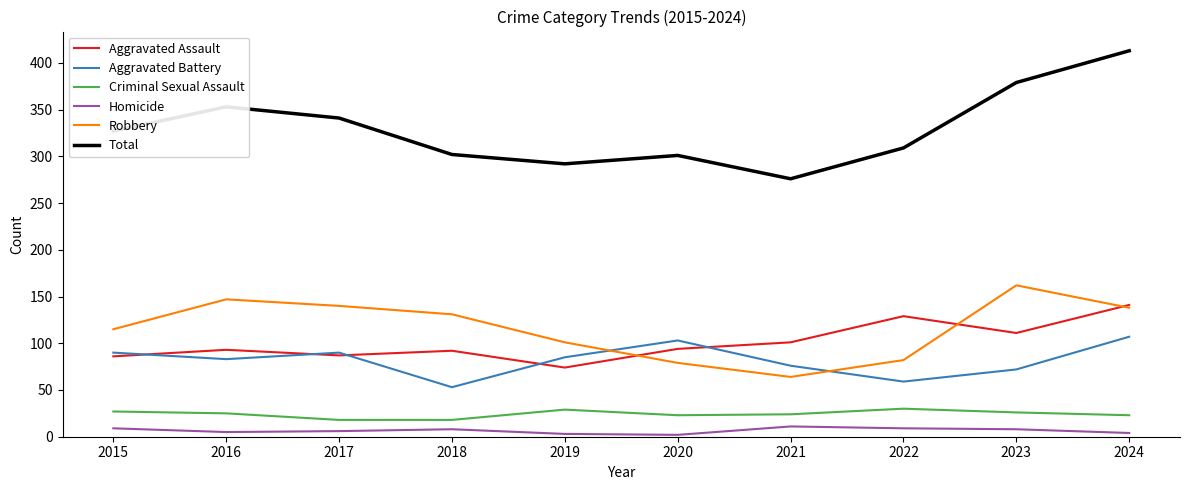

What are all the series names shown in the legend?

Aggravated Assault, Aggravated Battery, Criminal Sexual Assault, Homicide, Robbery, Total